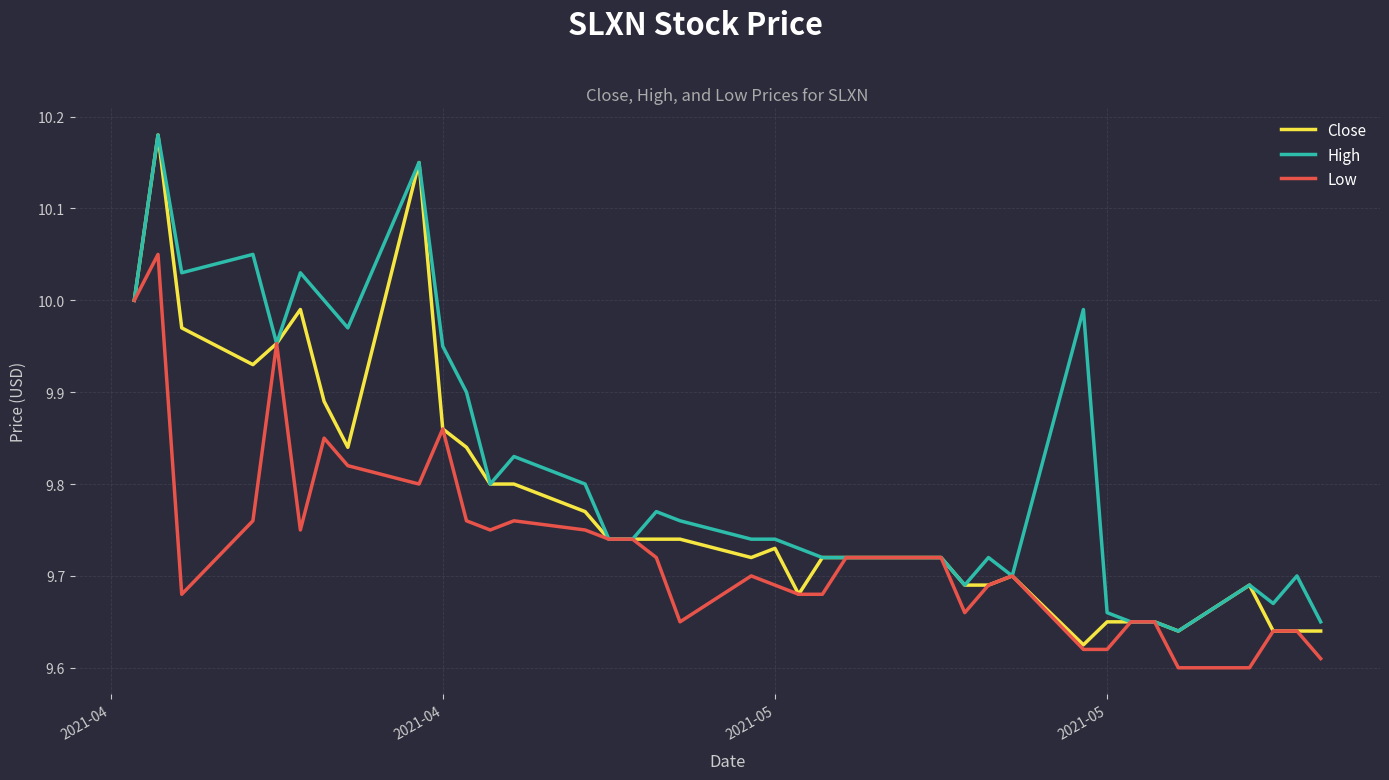

What are all the series names shown in the legend?

Close, High, Low